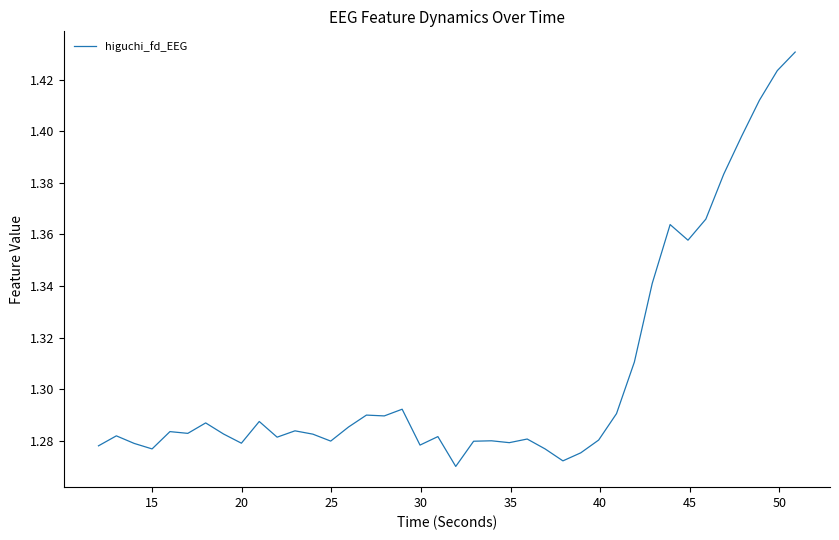

Does the chart have visible grid lines?

No